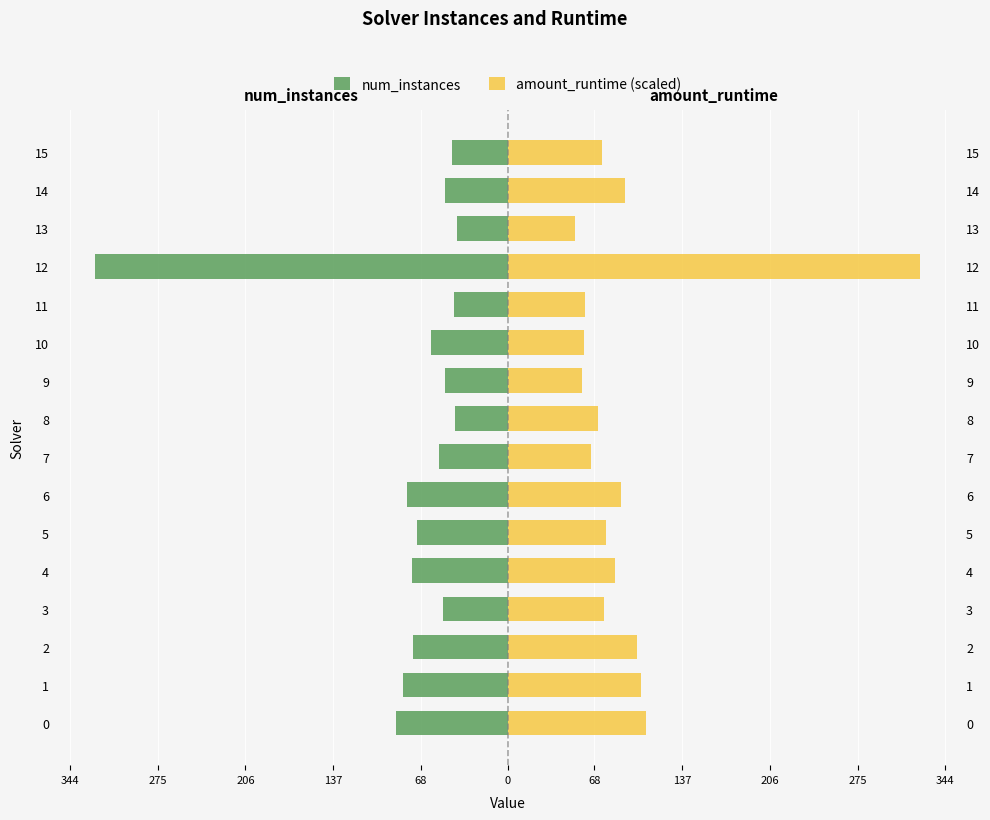

Reading right to left, list all the values displayed in this chart.

num_instances: -44.0	-49.0	-40.0	-324.0	-42.0	-60.0	-49.0	-41.0	-54.0	-79.0	-71.0	-75.0	-51.0	-74.0	-82.0	-88.0
amount_runtime (scaled): 74.5	92.4	53.0	324.0	60.9	59.7	58.5	71.4	65.2	88.9	77.6	84.2	75.9	101.9	104.6	108.6